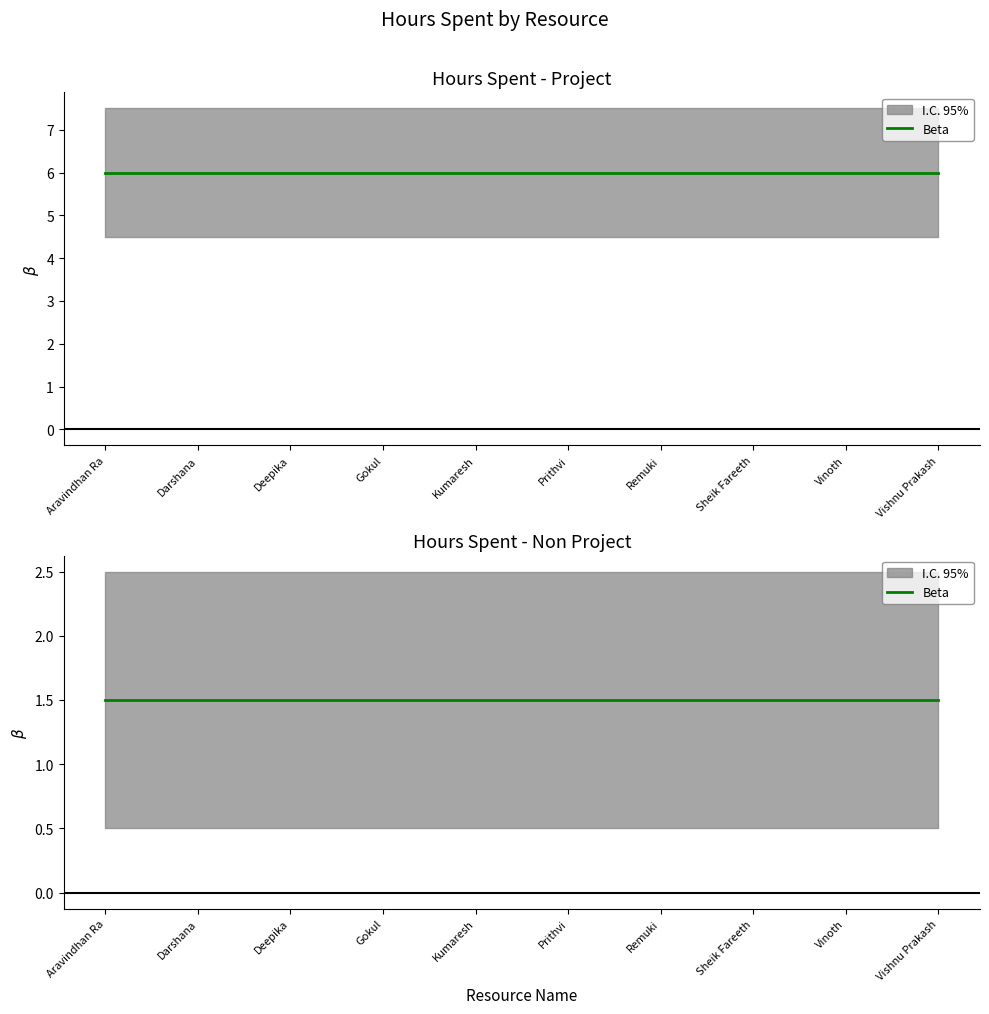

Does the chart display data point markers on the line(s)?

No